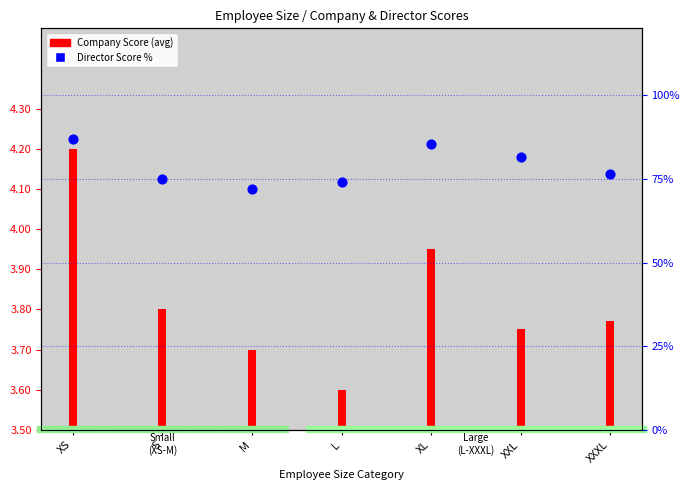

What is the change in value from M to L?

+2.0